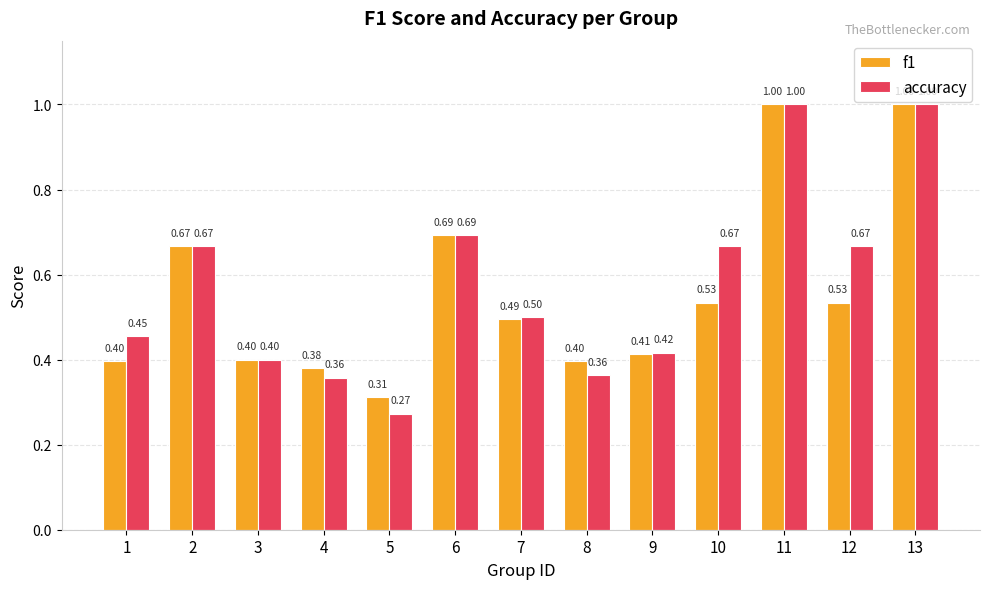

What is the sum of all accuracy values?

7.5